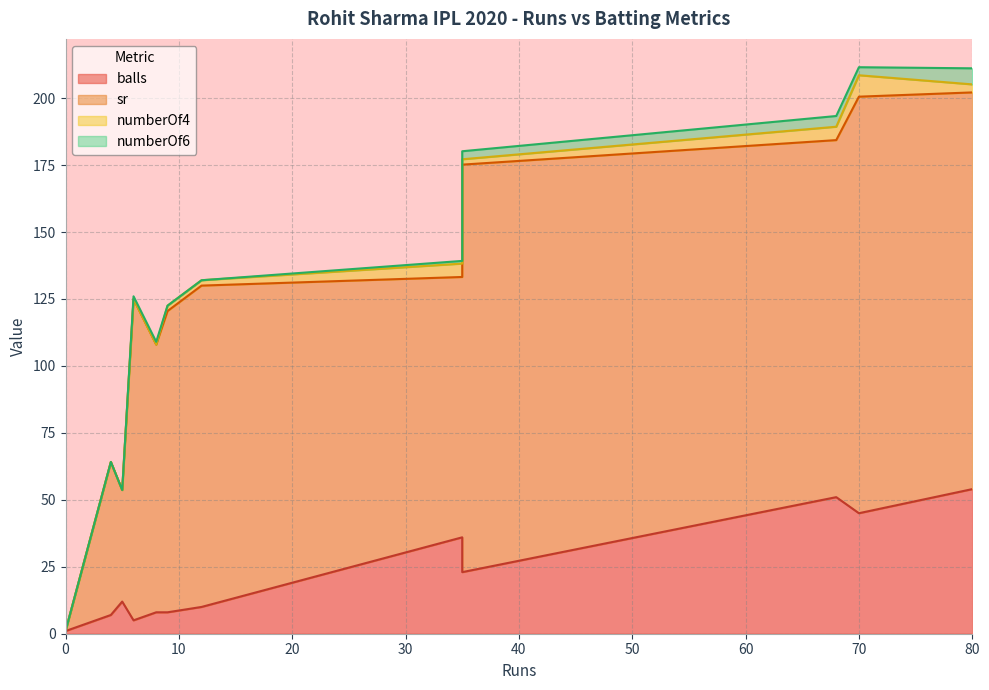

Does the chart have visible grid lines?

Yes